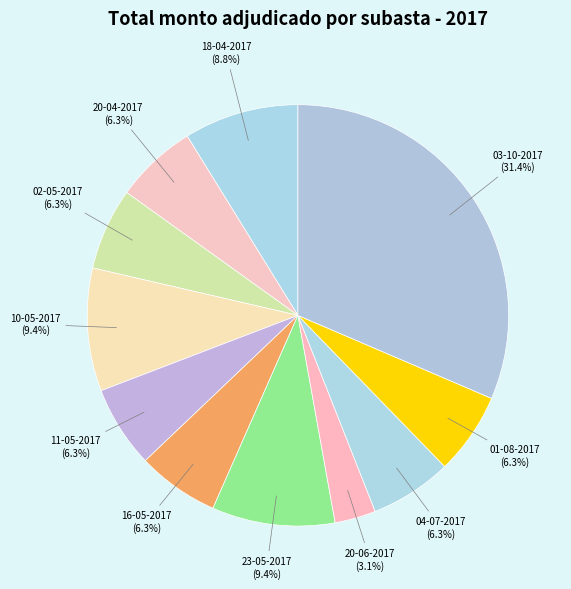

Does 02-05-2017 account for over 50% of the chart?

No